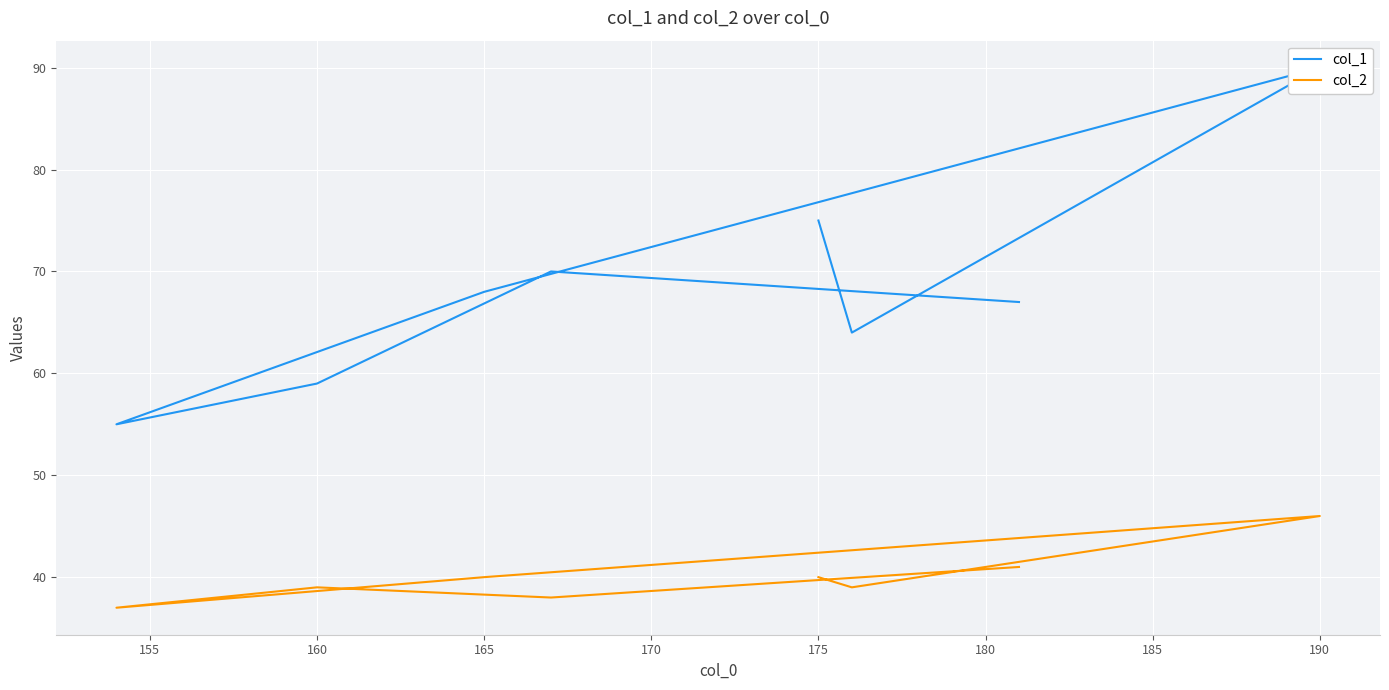

Is the value of col_1 at 160 greater than the value of col_2 at 170?

Yes